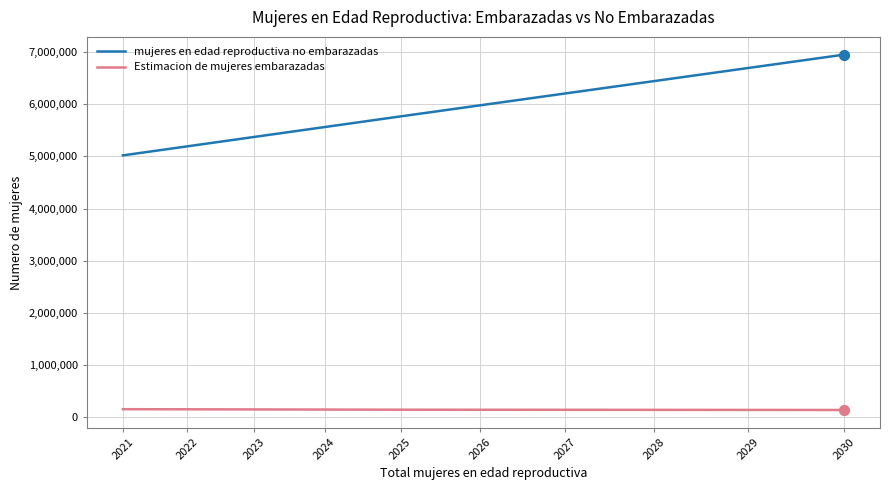

Which series has the largest total across all categories?

mujeres en edad reproductiva no embarazadas